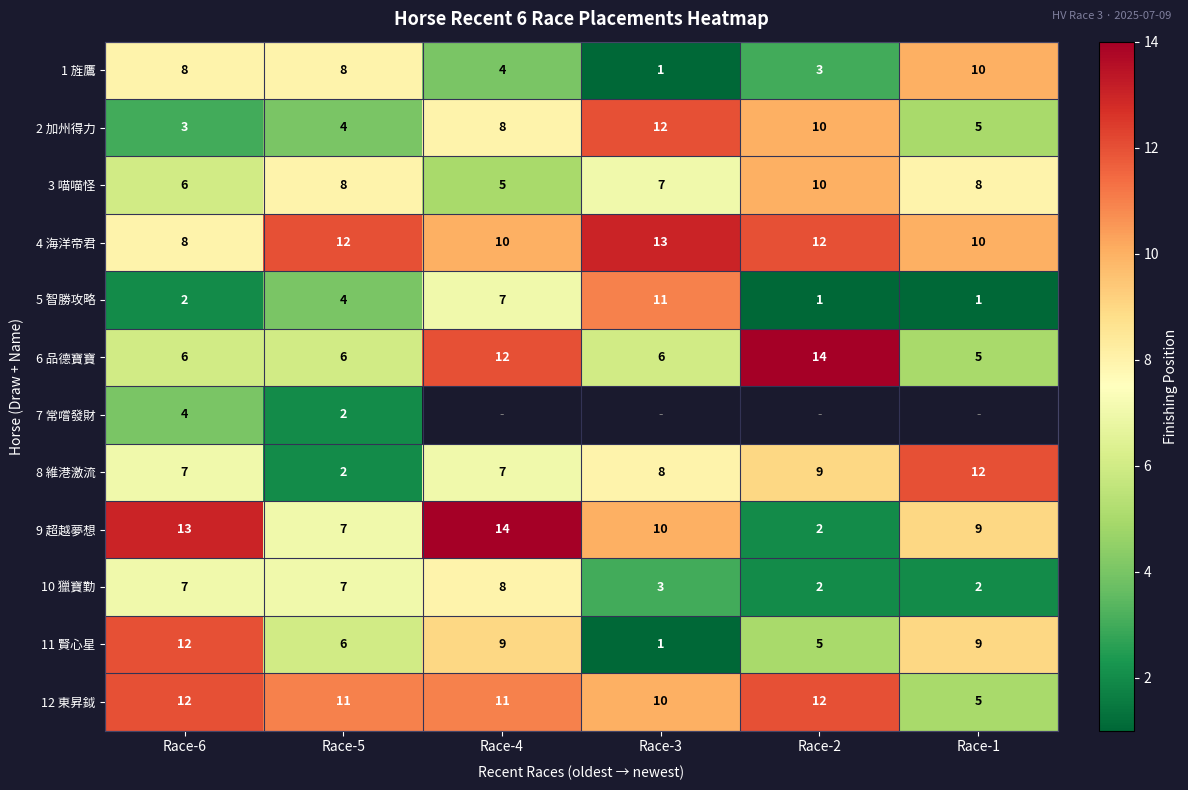

What is the smallest value displayed?

1.0